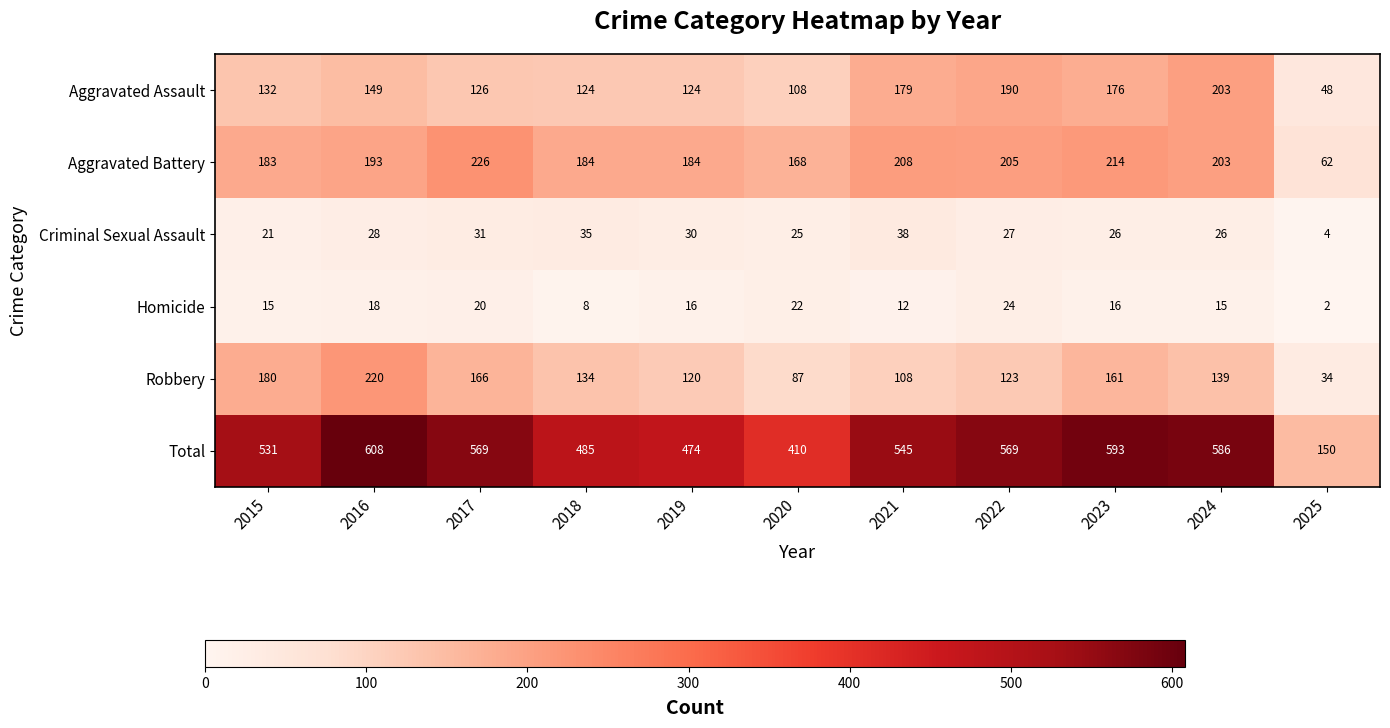

Is it true that Total equals 814 at 2023?

False